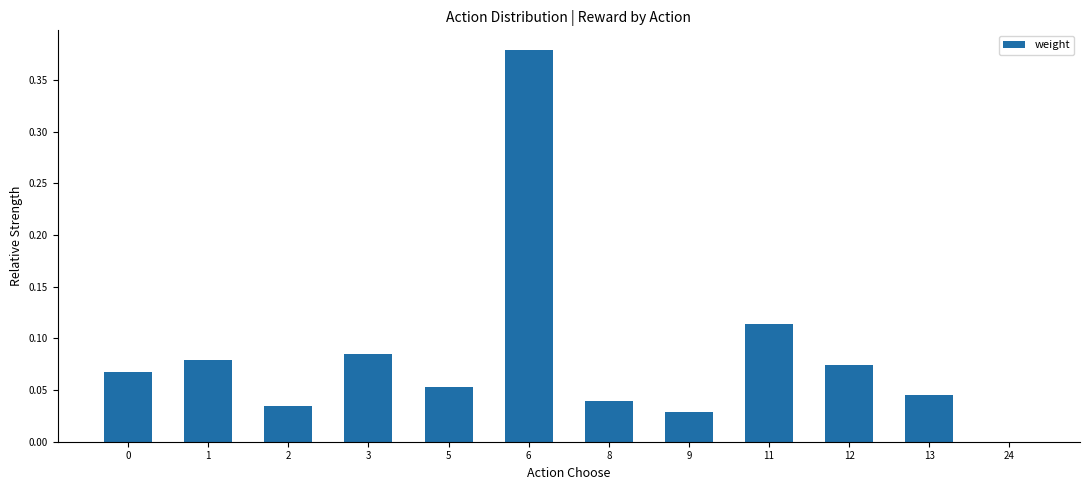

The value at 13 is 0.0. True or false?

True